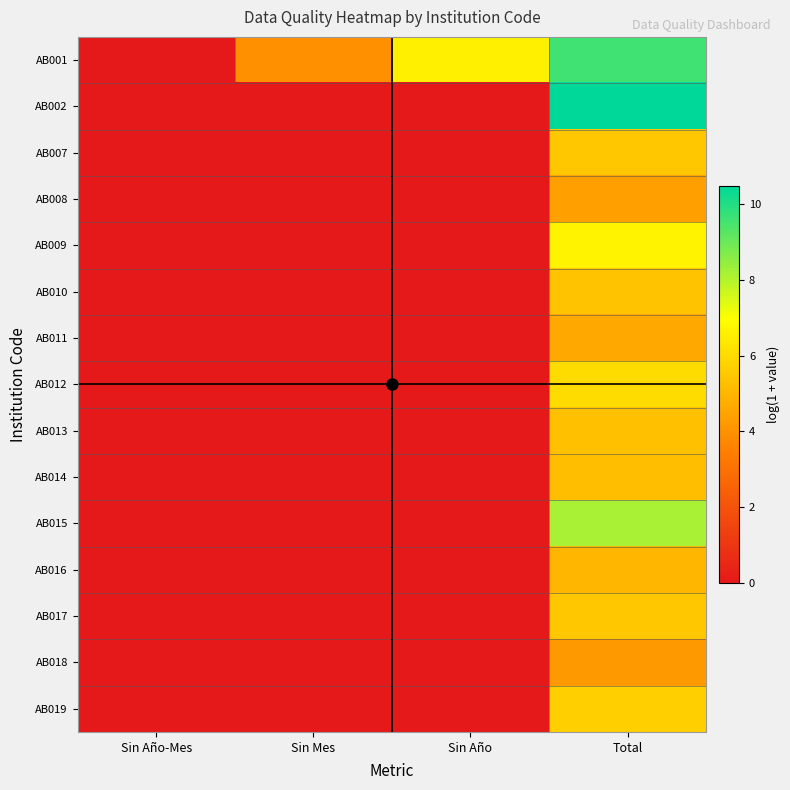

What is the greatest value displayed?

10.5